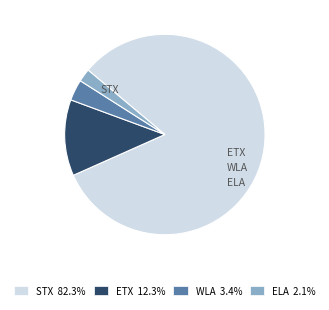

To the nearest percent, what is the difference between the largest and smallest slice percentages?

80%